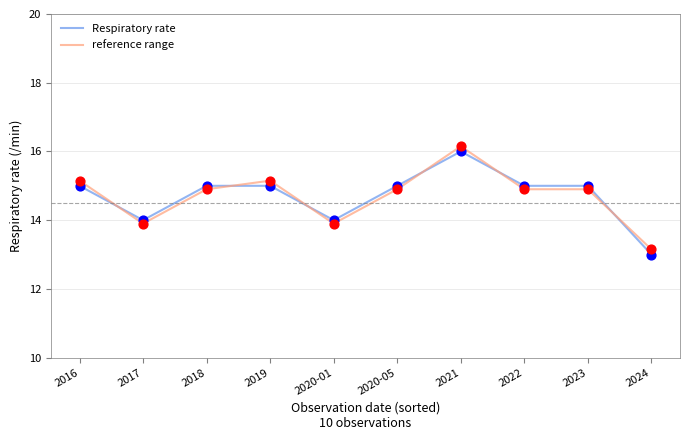

At which category is the sum across all series the highest?

2021